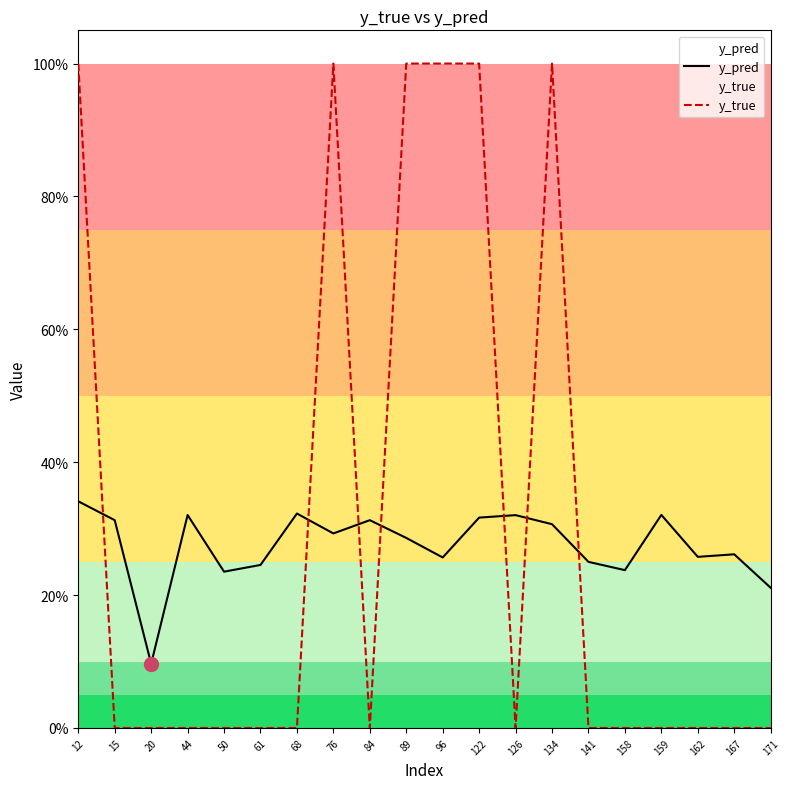

True or false: y_pred and y_true cross at least once.

True